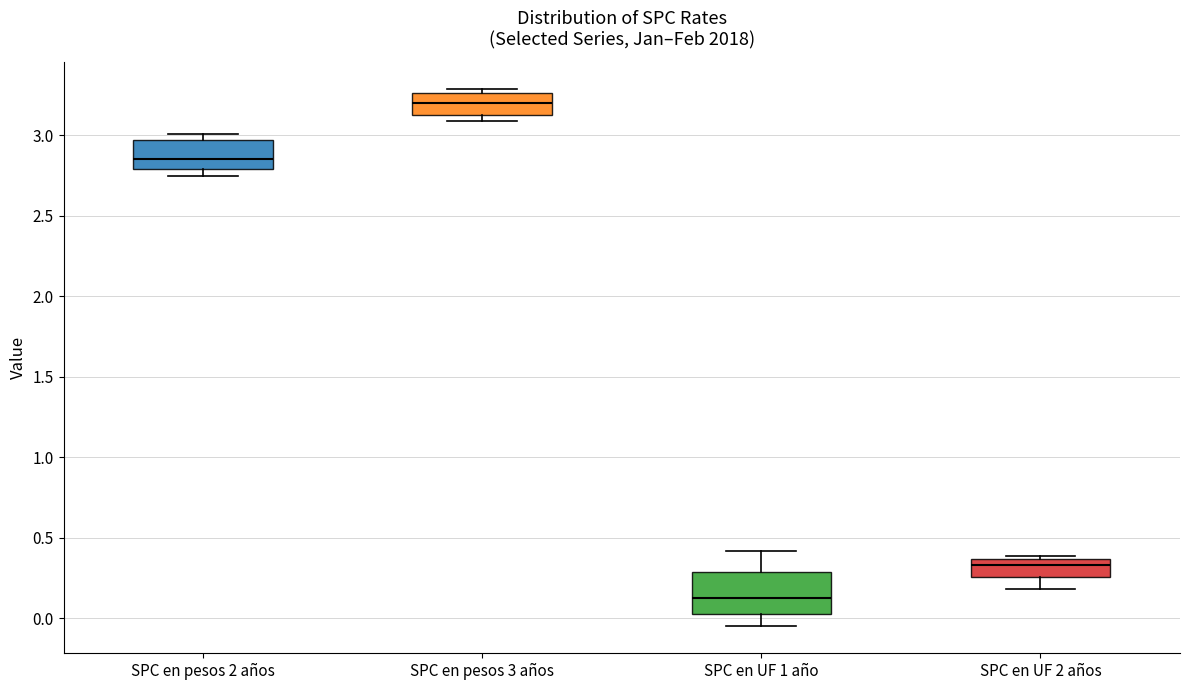

Reading left to right, read every box against the y-axis: the position of its median line, the range the box covers, and the ends of its whiskers. The values are not printed on the chart, so give them approximately, as read against the axis.

SPC en pesos 2 años: median 2.85, box 2.80 to 2.95, whiskers 2.75 to 3.00
SPC en pesos 3 años: median 3.20, box 3.15 to 3.25, whiskers 3.10 to 3.30
SPC en UF 1 año: median 0.15, box 0.05 to 0.30, whiskers -0.05 to 0.40
SPC en UF 2 años: median 0.35 (just below the box's upper edge), box 0.25 to 0.35, whiskers 0.20 to 0.40